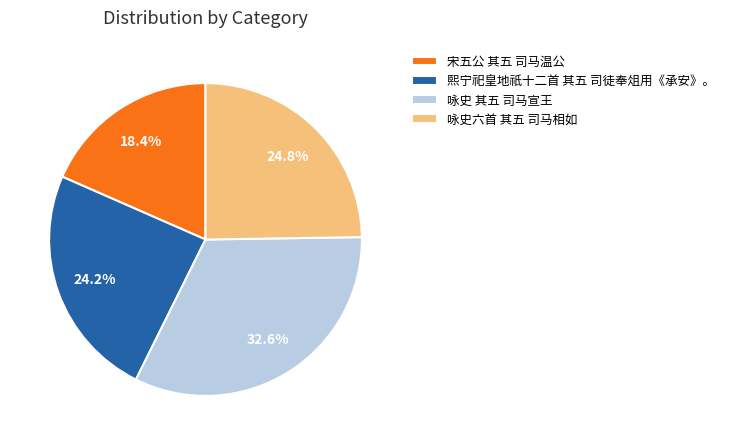

How many slices are in this pie chart?

4